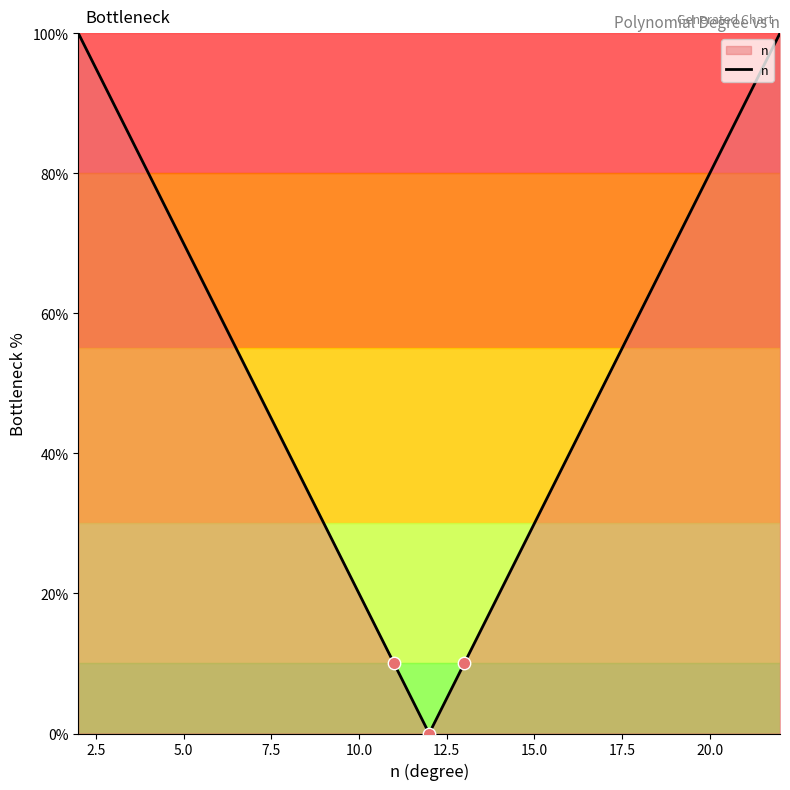

What is the difference between the maximum and minimum values?

100